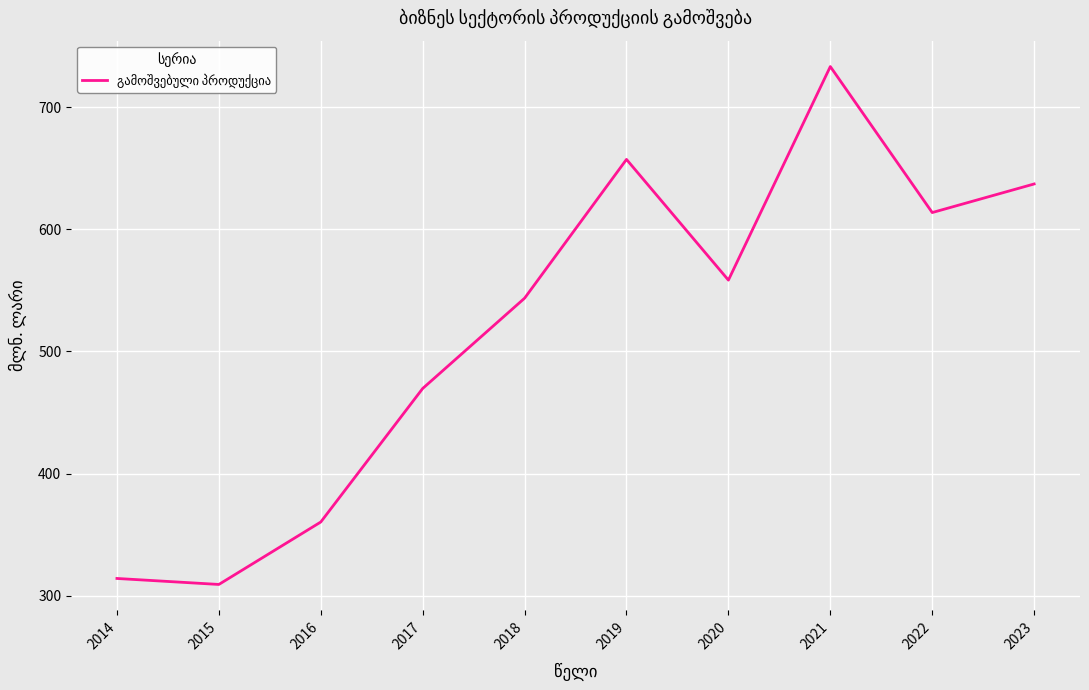

True or false: the data shows 469.7 at 2017.

True